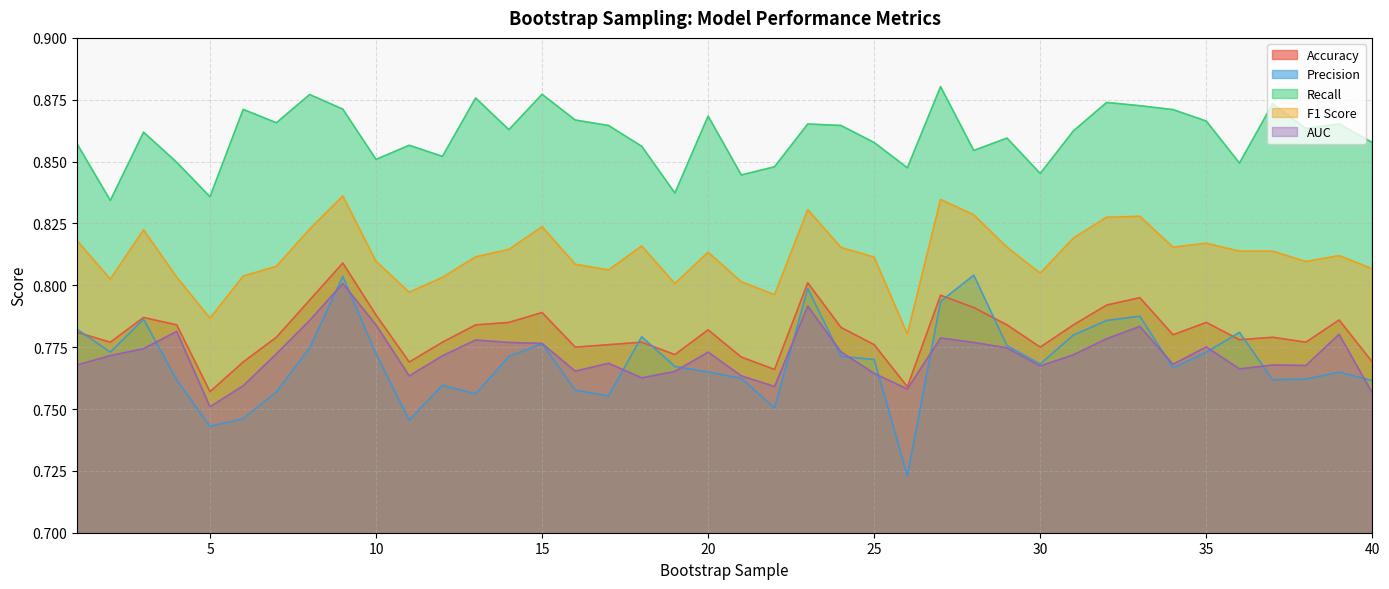

True or false: F1 Score has a value of 0.8 at 7.

True